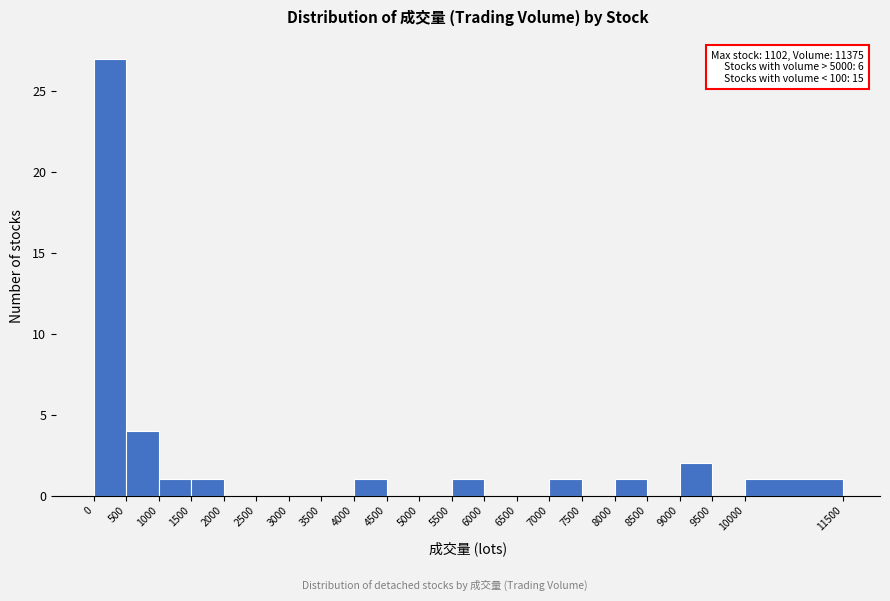

Which range on the x-axis has the tallest bar?

0 to 500